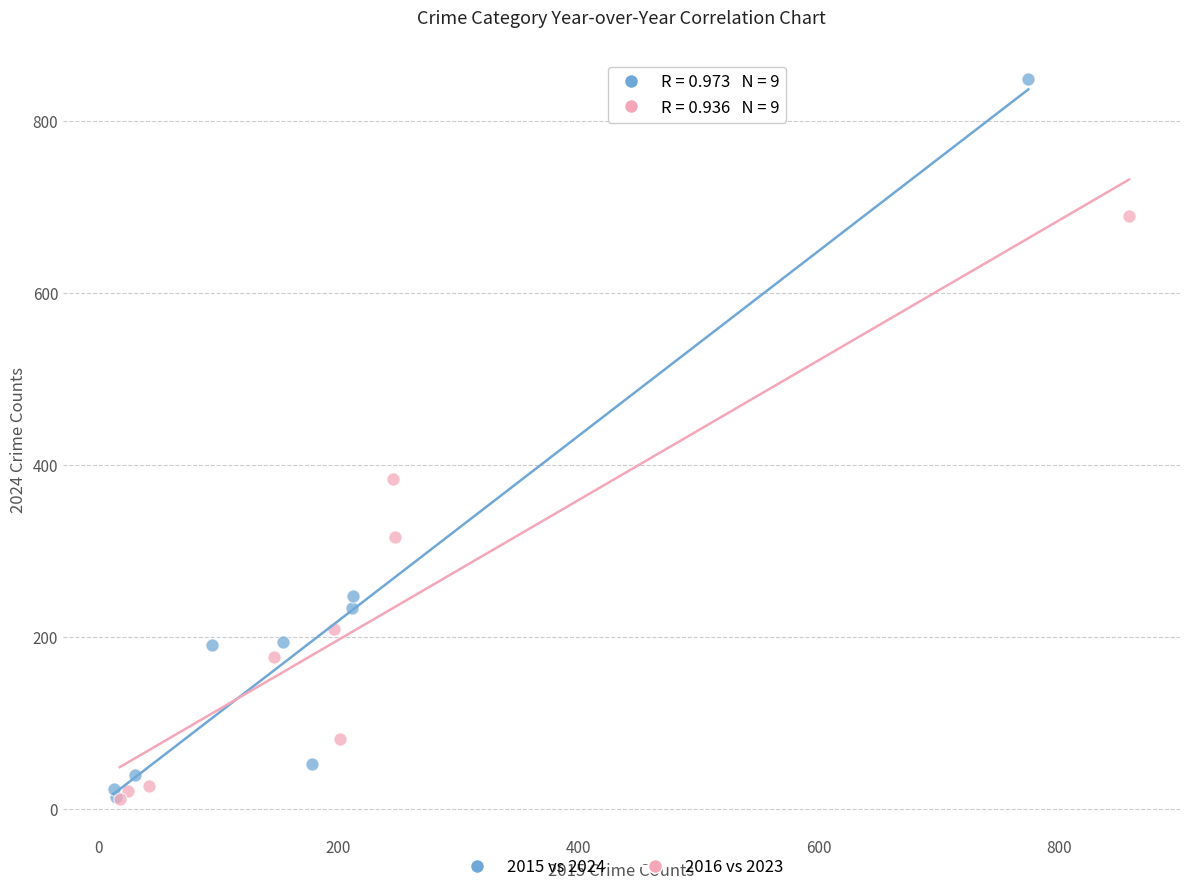

What are all the series names shown in the legend?

2015 vs 2024, 2016 vs 2023